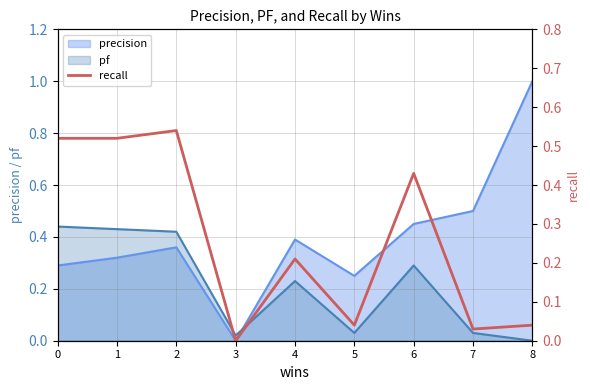

Which category has the highest value in the precision series?

8